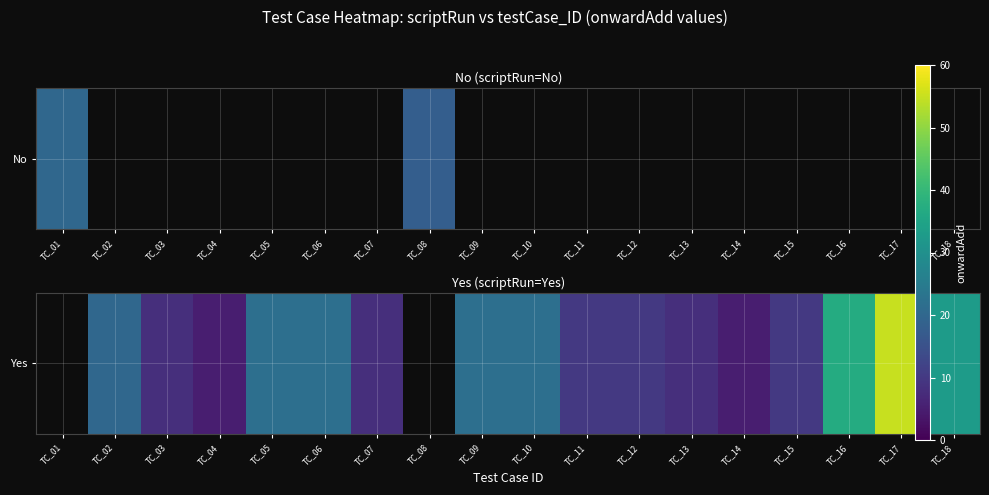

What is the greatest value displayed?

55.0